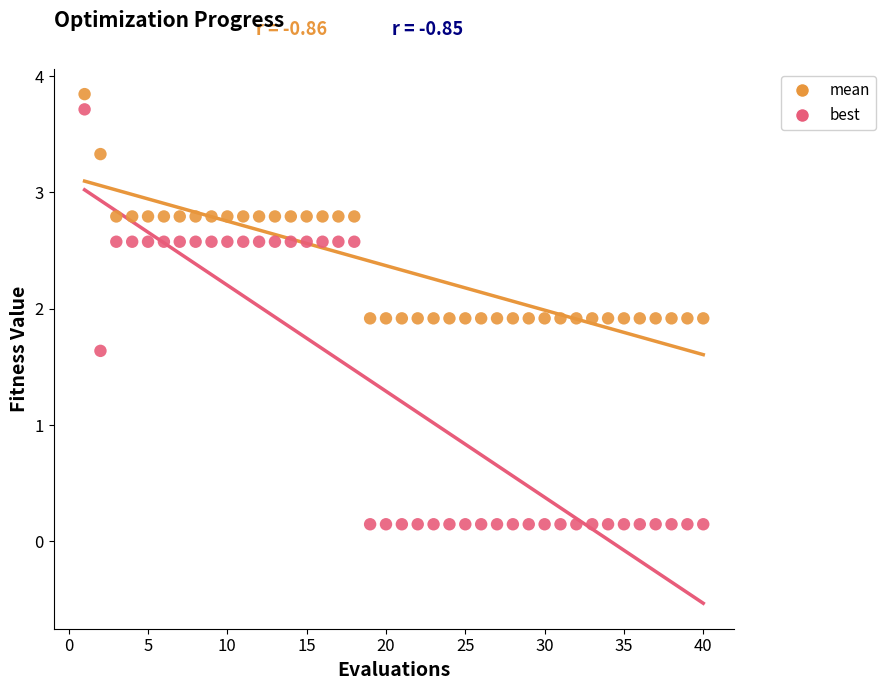

Which series has the largest Y range (max minus min)?

best